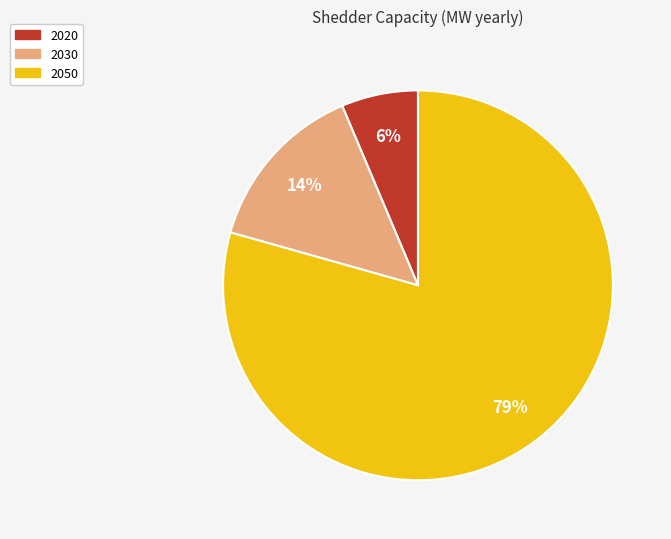

What is the smallest slice in the pie chart?

2020